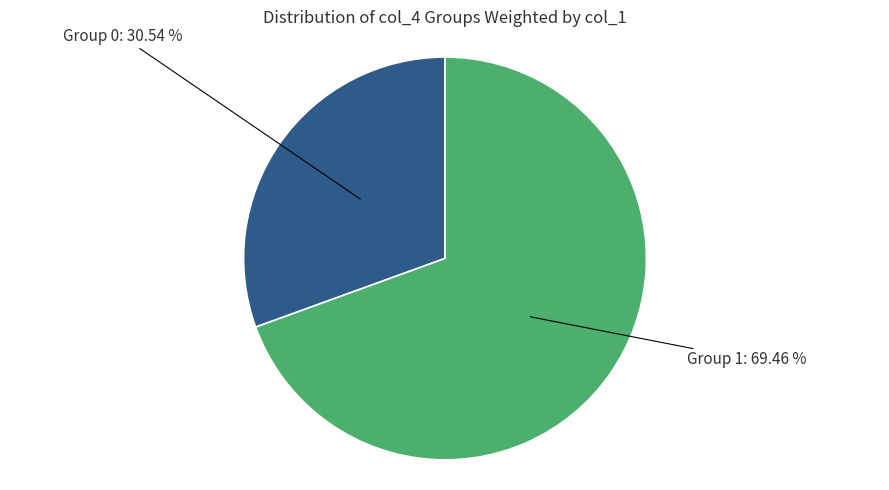

Is there any slice that represents more than half of the pie?

Yes